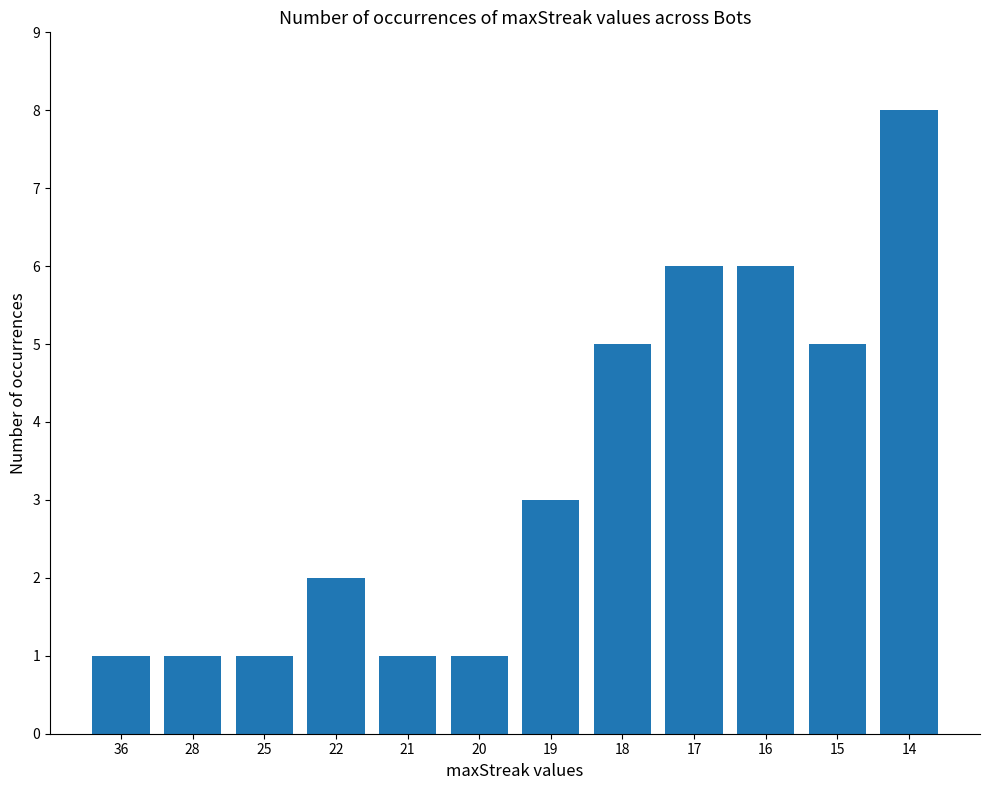

How many data points are less than 3?

6